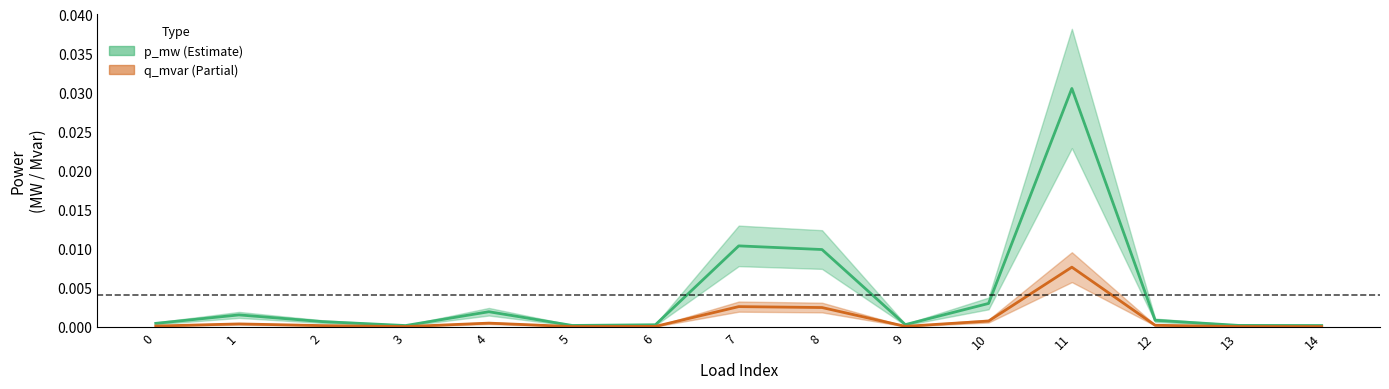

Rank the series by their average value, from highest to lowest.

p_mw, q_mvar